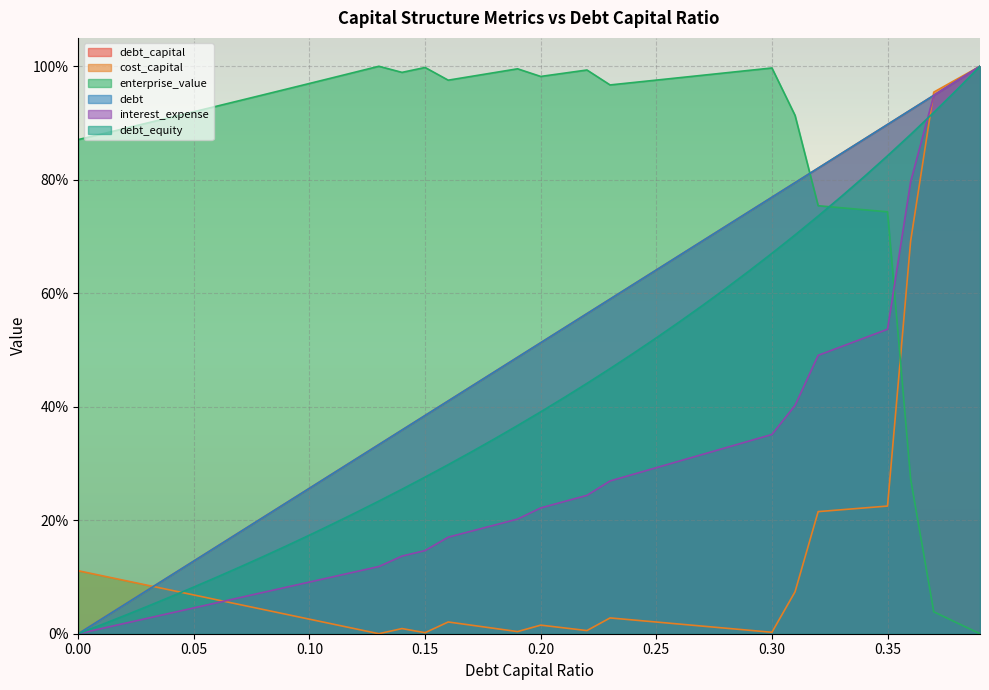

Rank the series at 0.01 from highest to lowest value.

enterprise_value, cost_capital, debt_capital, debt, debt_equity, interest_expense